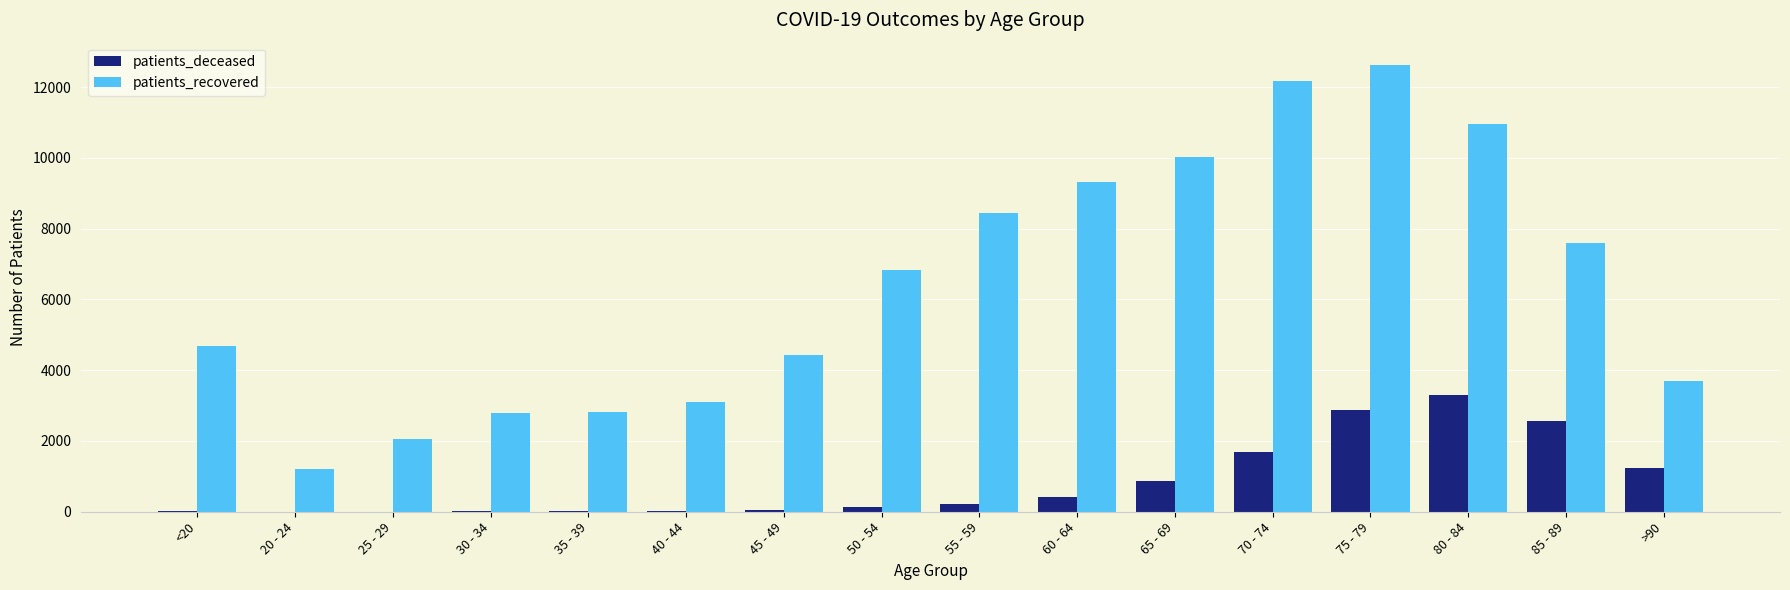

True or false: patients_recovered has a value of 2516 at >90.

False